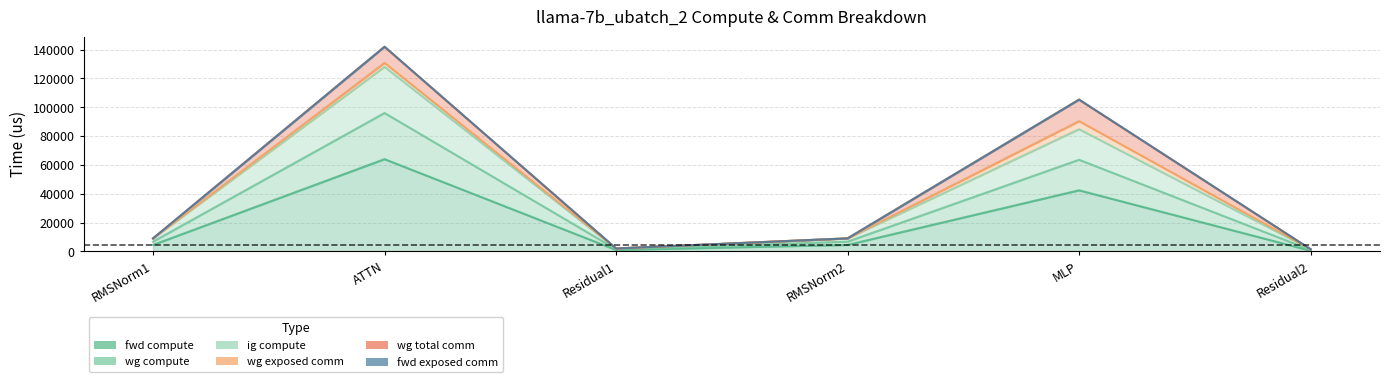

What is the value of the wg compute point at the 3rd from the left?

2065.4